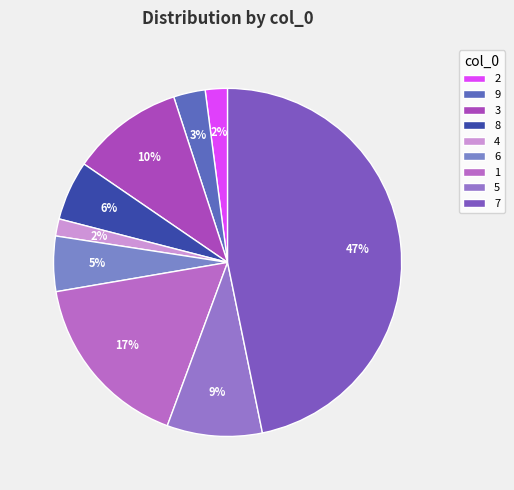

To the nearest percent, what percentage of the pie is 8?

6%